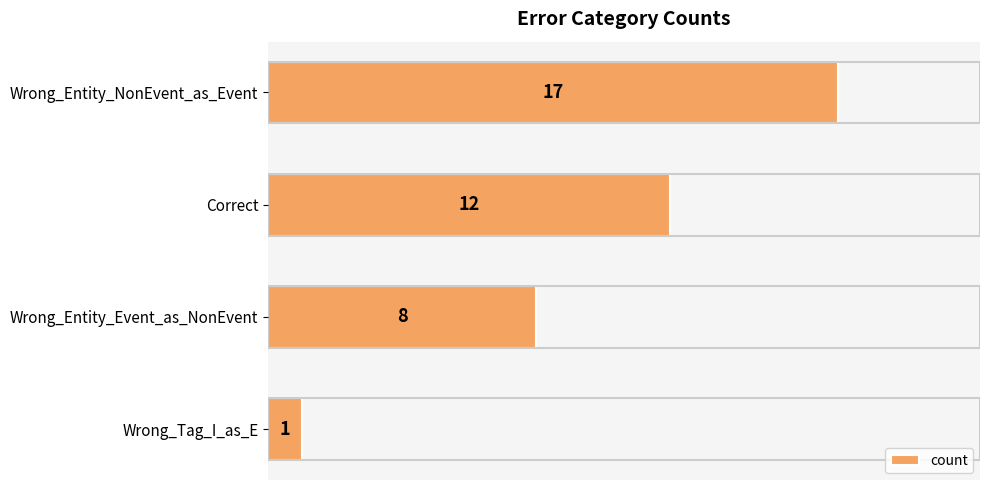

Which label corresponds to the smallest value in the chart?

Wrong_Tag_I_as_E